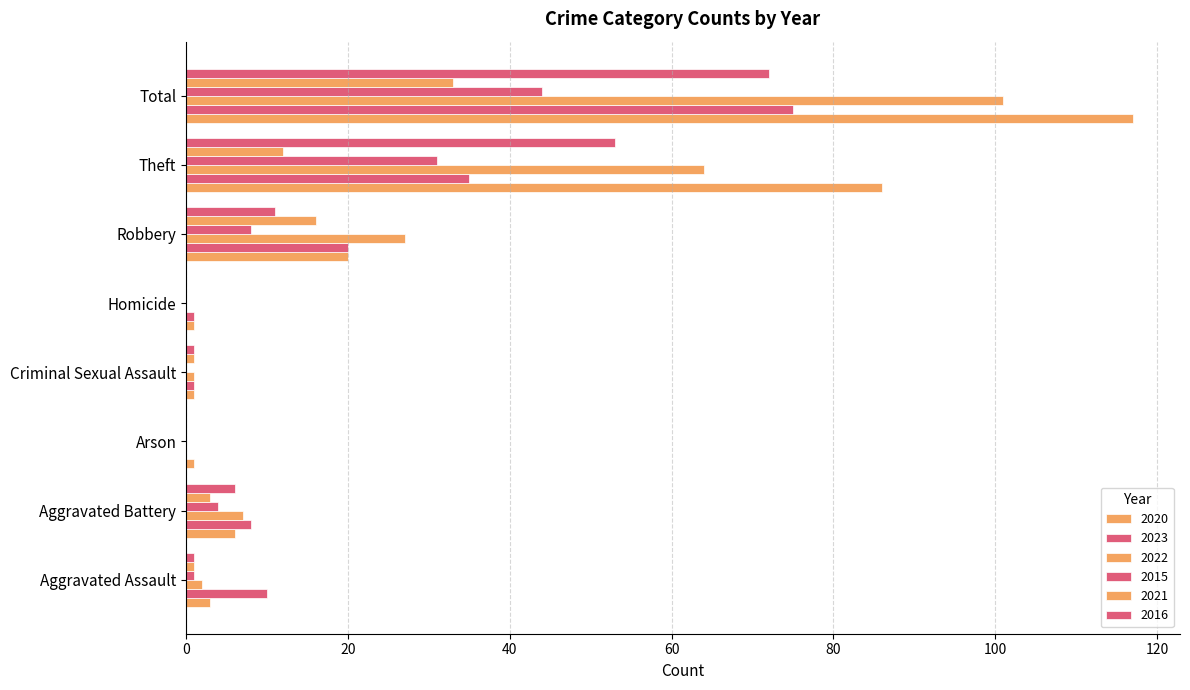

How many series are shown in this chart?

6